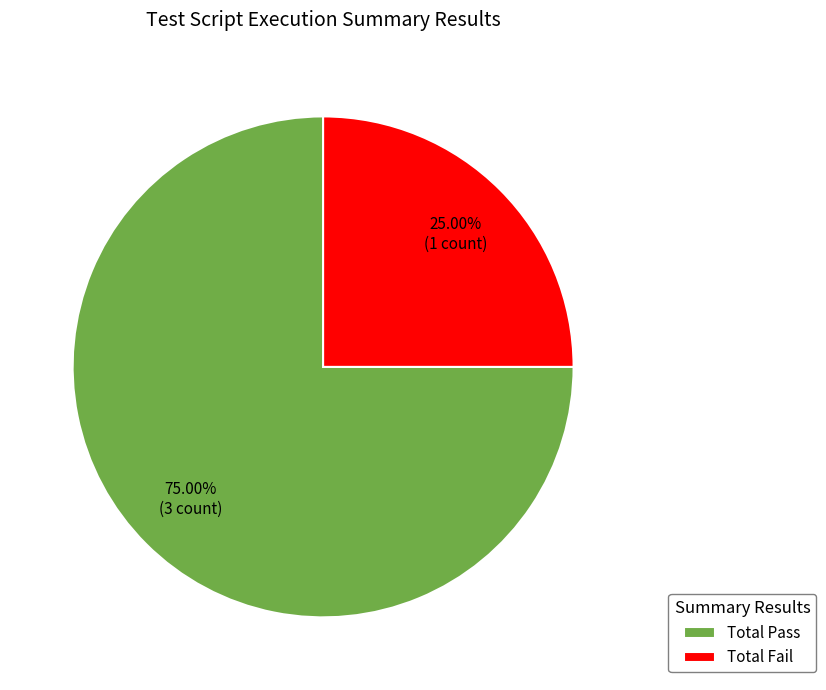

How many segments does this pie chart have?

2